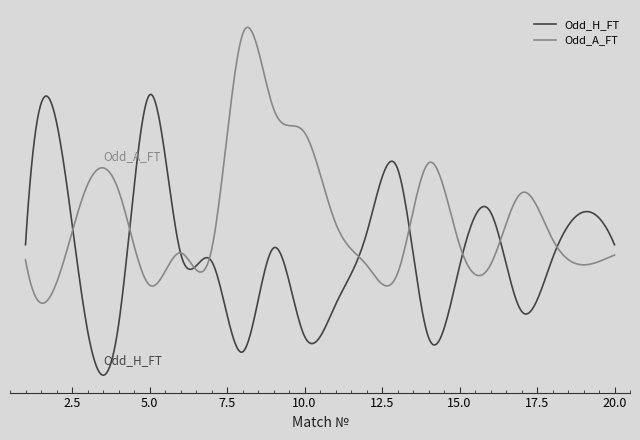

What are all the series names shown in the legend?

Odd_H_FT, Odd_A_FT